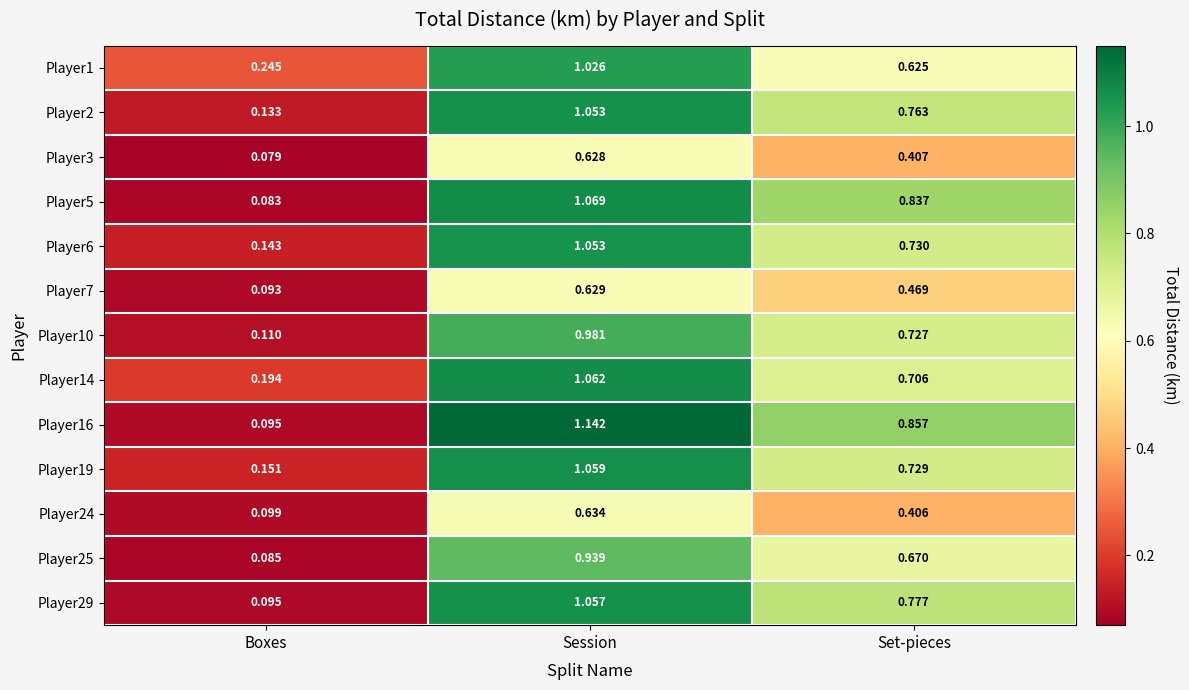

Which category has the highest value in the Player3 series?

Session